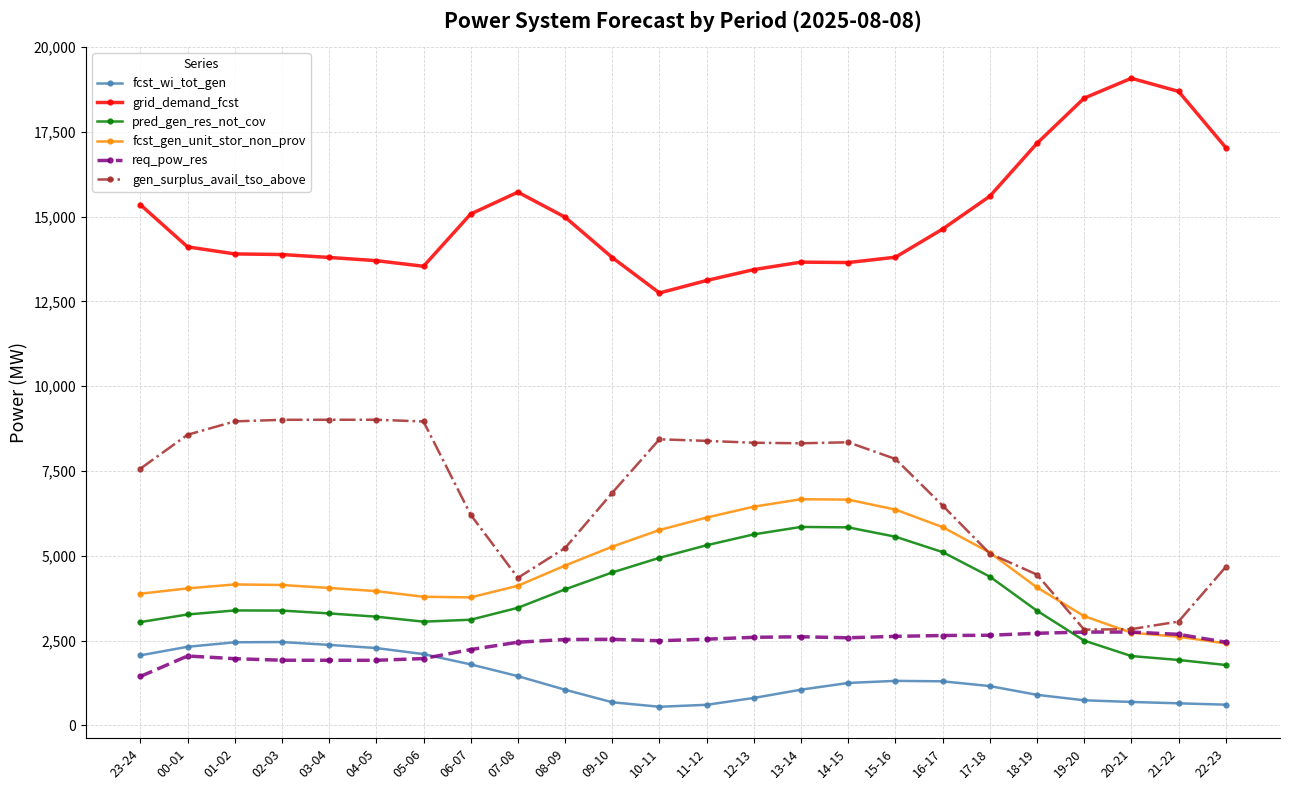

What is the spread (max minus min) of values at 14-15?

12395